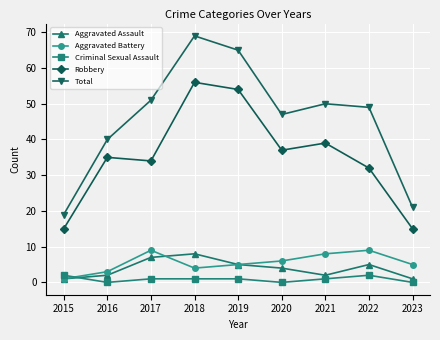

How many interior local valleys does the Aggravated Assault series have?

1